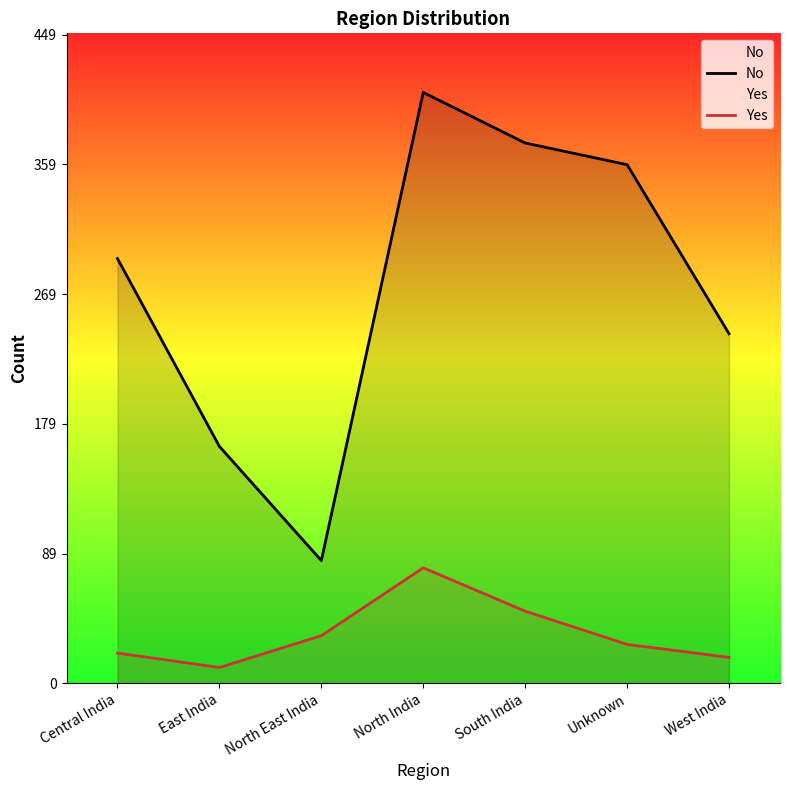

What is the approximate value of No at North East India, to the nearest 50?

100